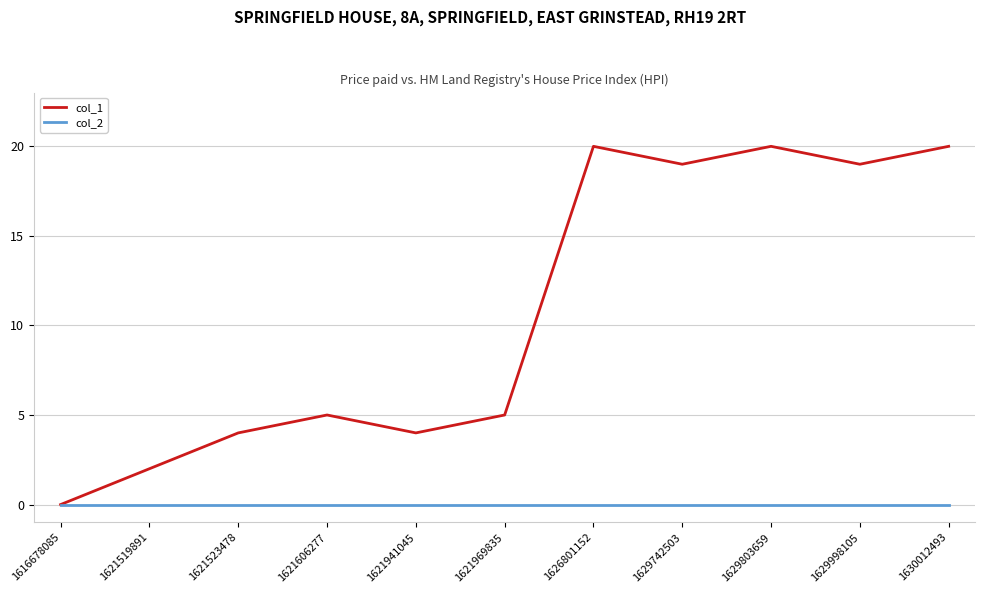

How many lines are shown in the chart?

2